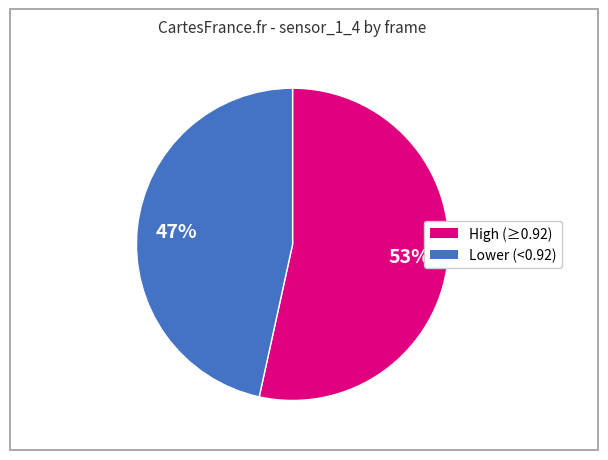

Does any single category account for the majority?

Yes